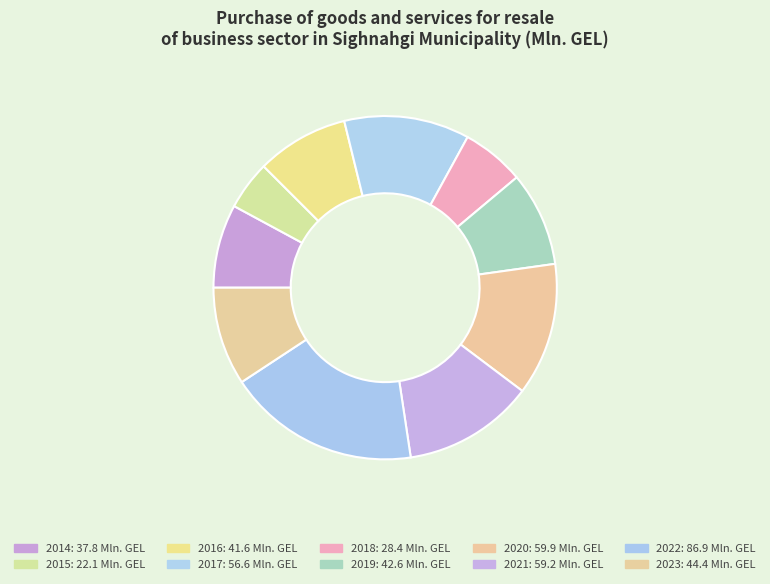

Which has a higher value, 2022 or 2015?

2022